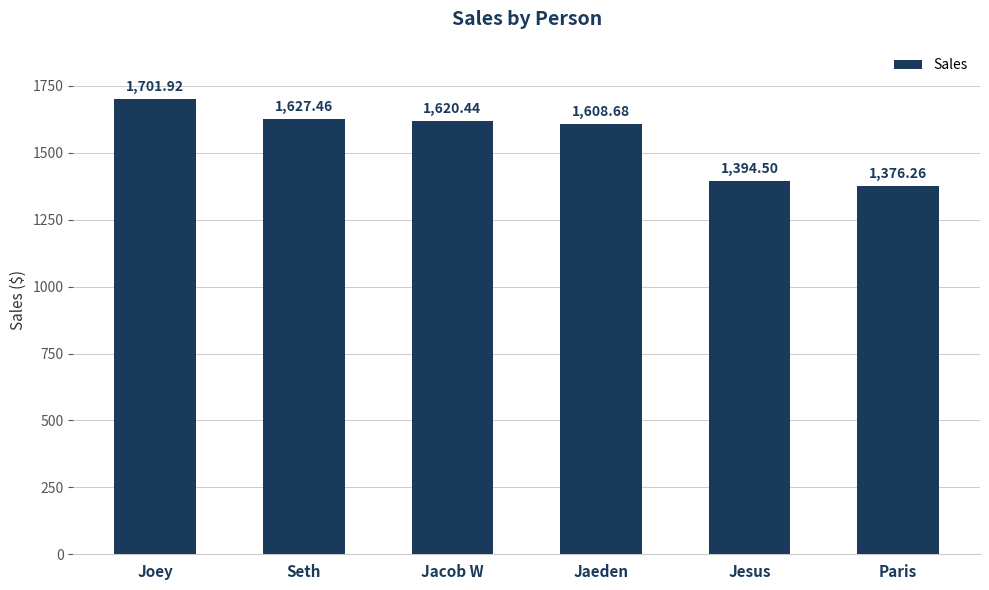

What is the label of the 1st bar from the left?

Joey